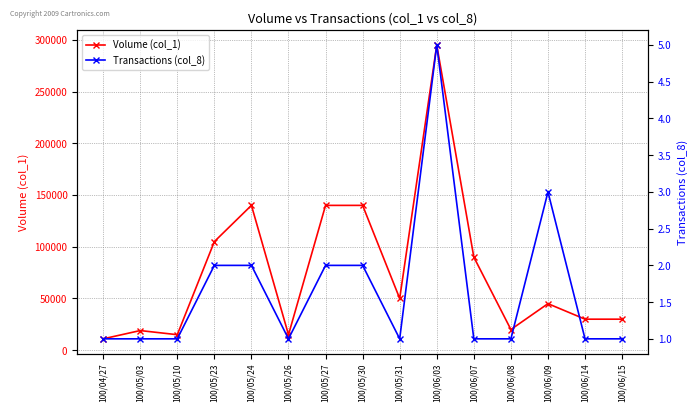

At which category does Transactions (col_8) reach its first local valley?

100/05/26